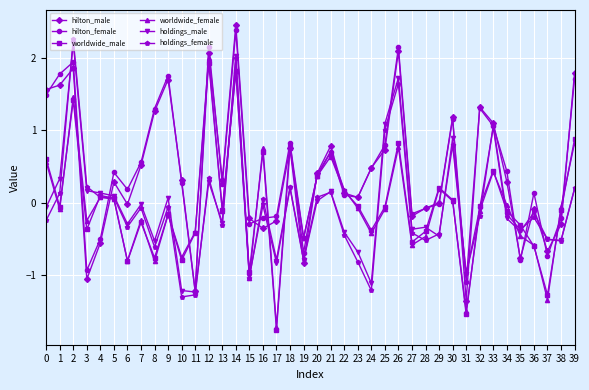

In hilton_male, how many points are lower than both neighbors (excluding endpoints)?

11